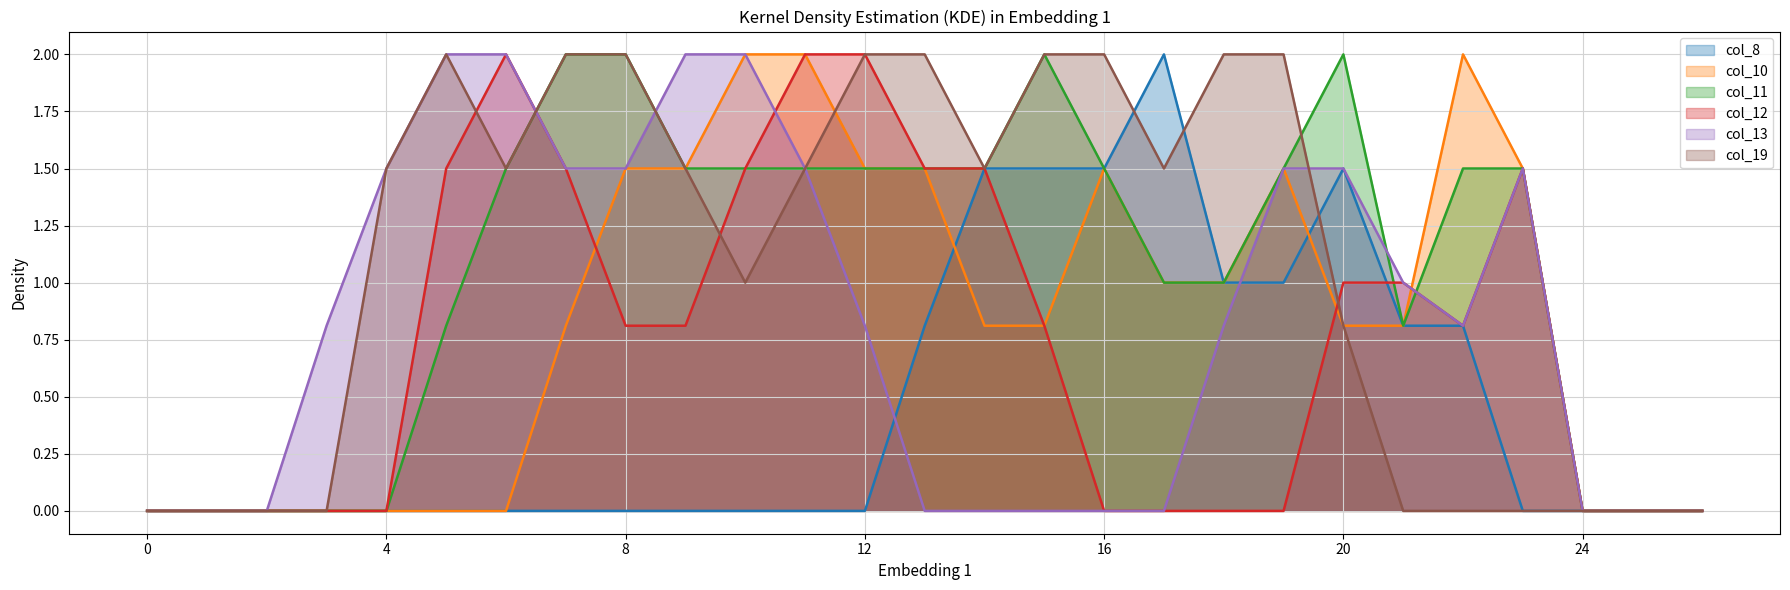

What is the value of the col_19 point at the 21st from the left?

0.8